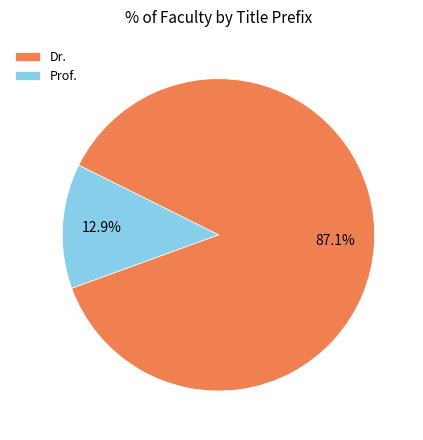

How many slices are in this pie chart?

2